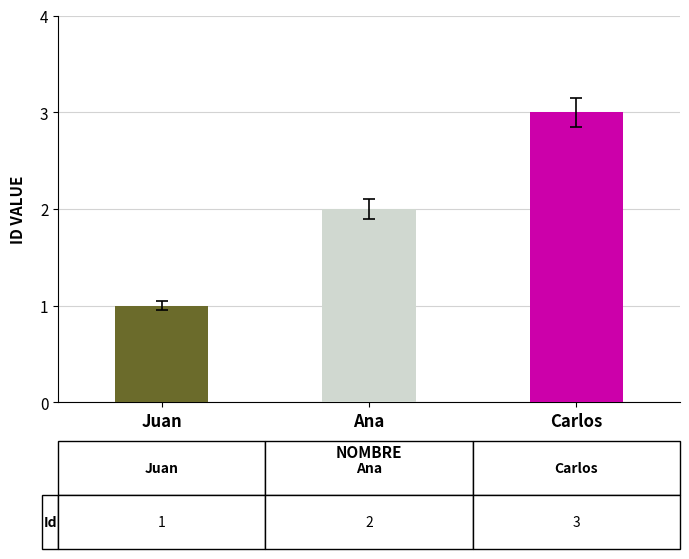

What is the value of the 1st bar from the left?

1